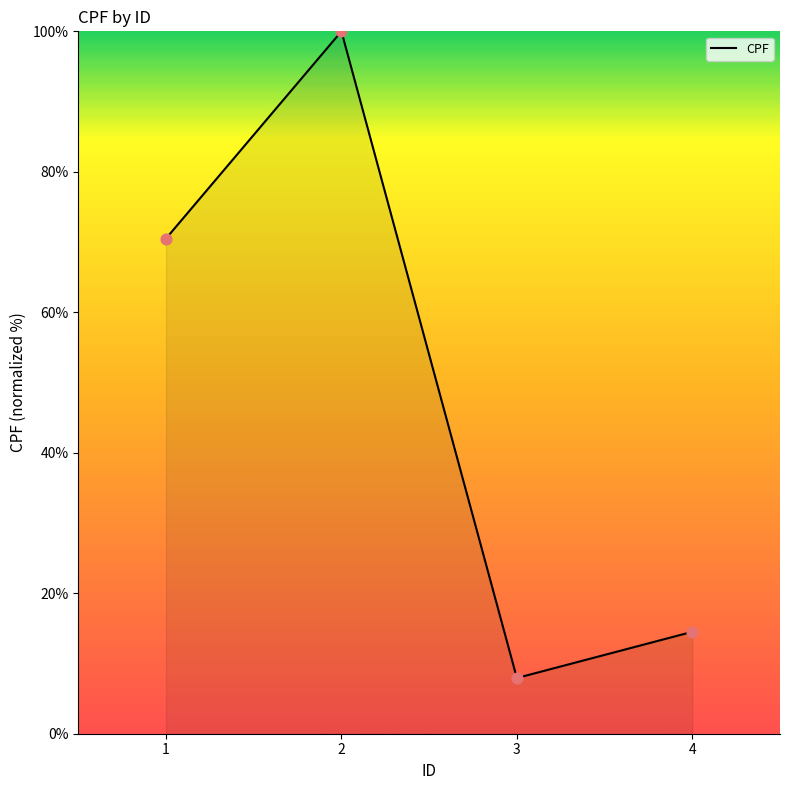

Approximately how many times larger is the value at 3 compared to 4?

0.5